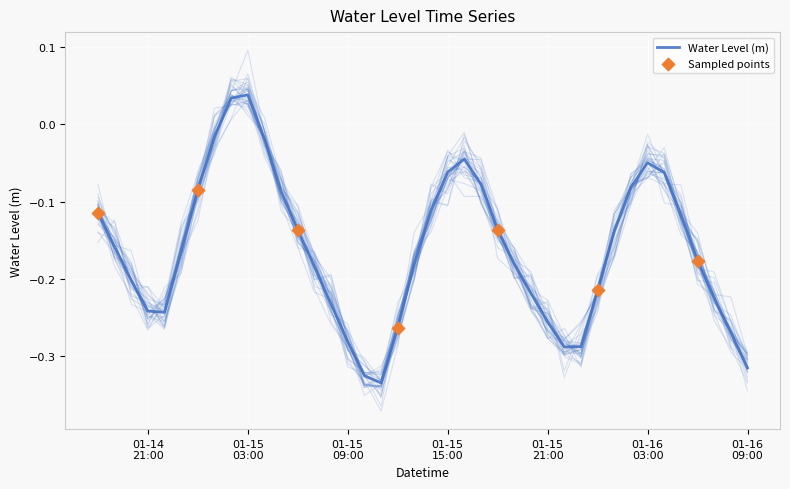

Between 2023-01-16 02:00:00 and 2023-01-14 19:00:00, which is larger?

2023-01-16 02:00:00